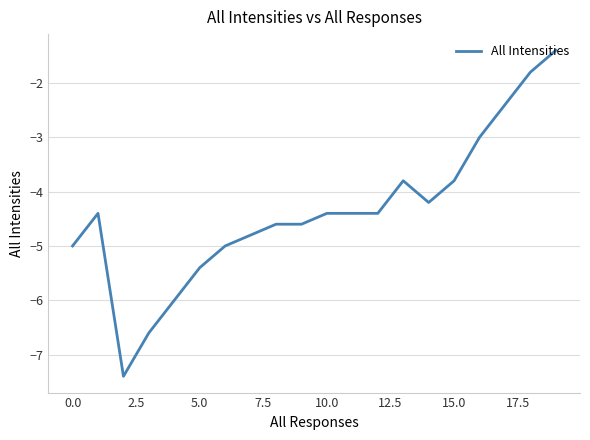

What is the difference between the maximum and minimum values?

6.0